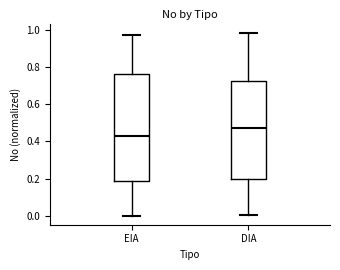

Where is the upper edge of the box for DIA on the y-axis? The values are not printed on the chart, so give them approximately, as read against the axis.

0.72